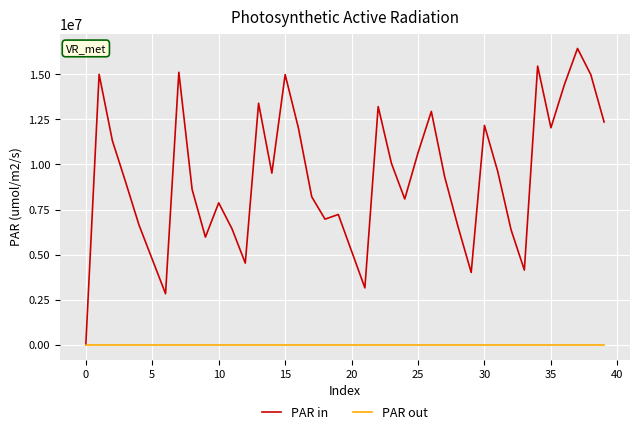

List the series in order of their overall mean, highest first.

PAR in, PAR out